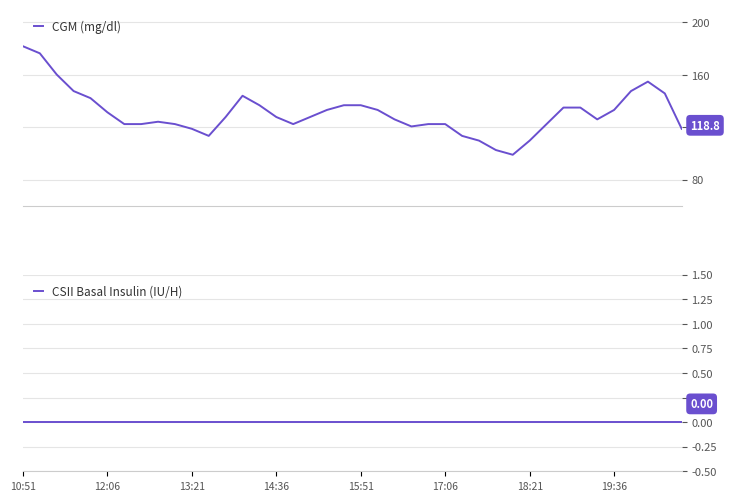

How many values in the CGM (mg/dl) series exceed 127?

21